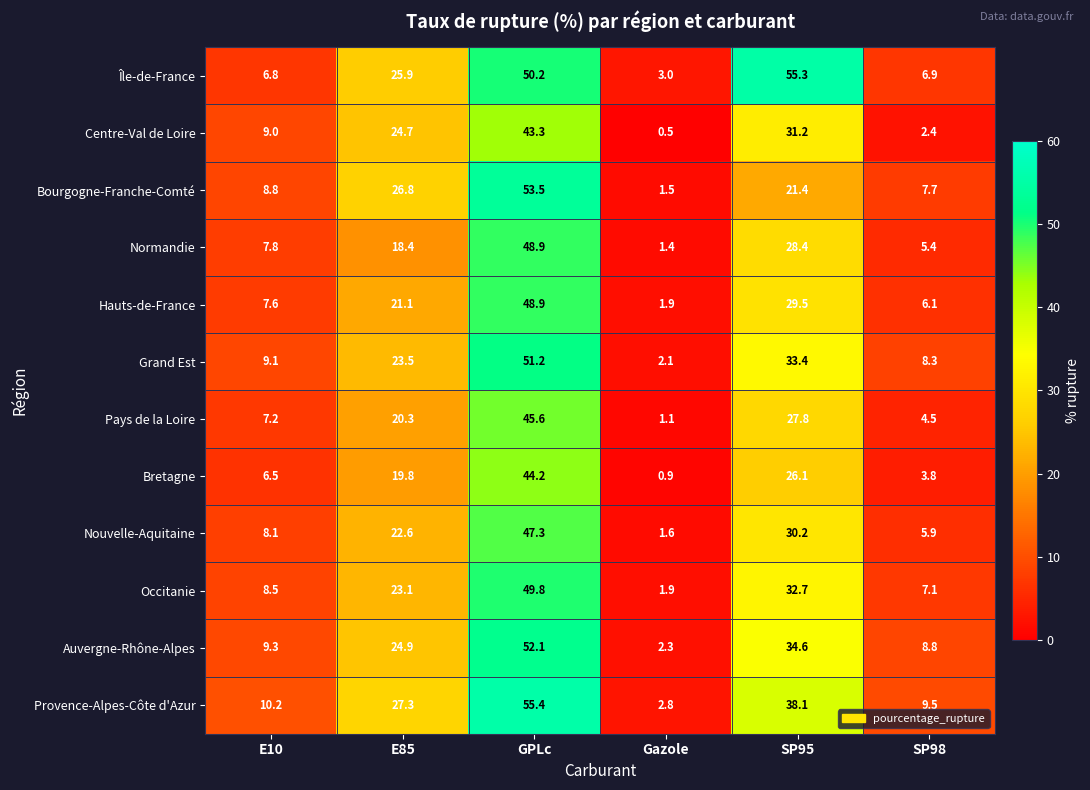

Is it true that Bretagne equals 3.8 at SP98?

True